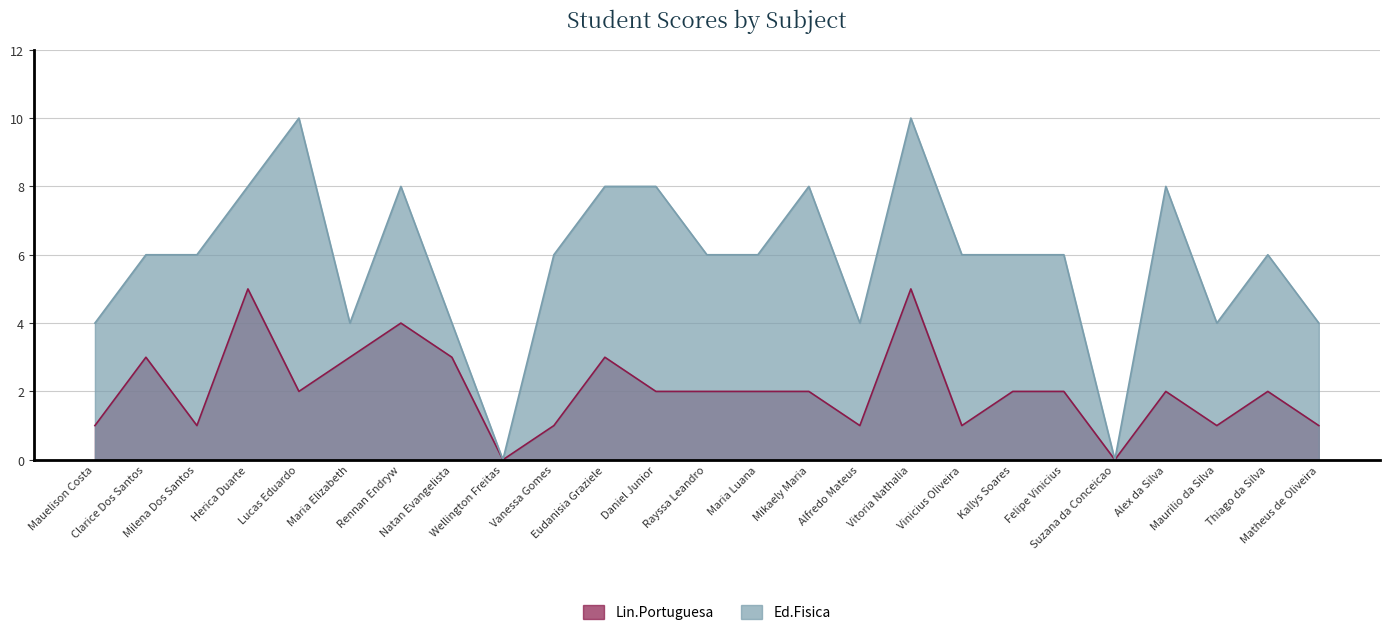

What position from the right is Herica Duarte?

22